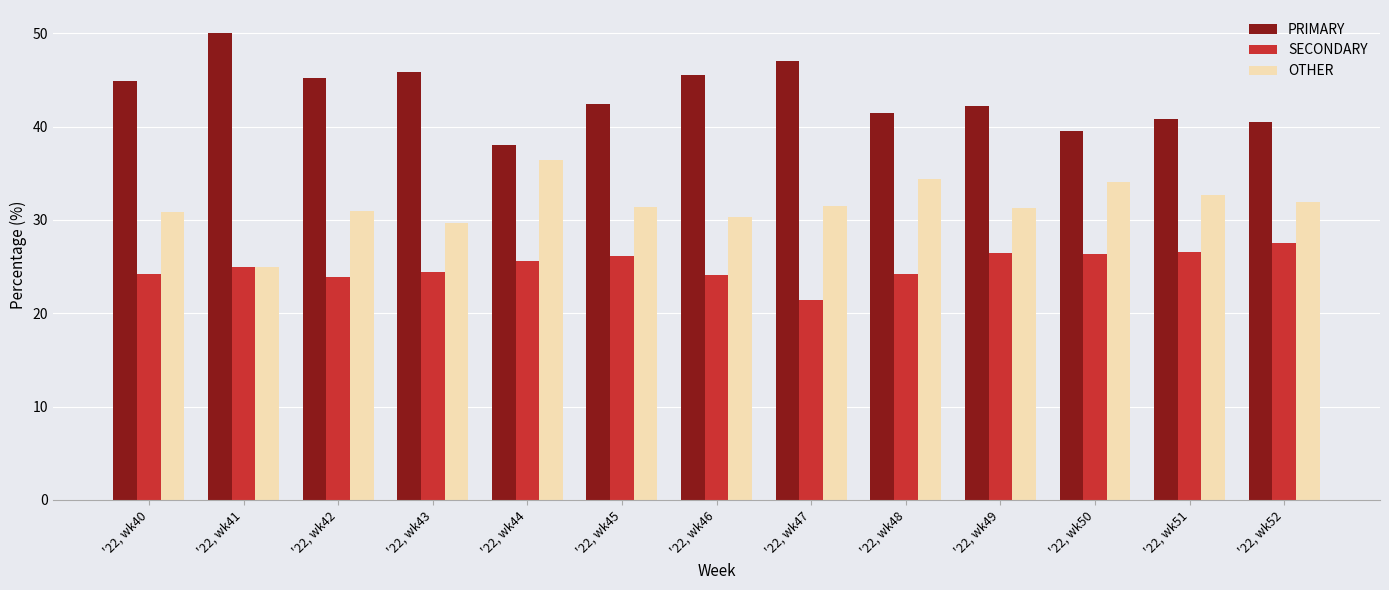

What is the total value across all series at '22, wk45?

100.0